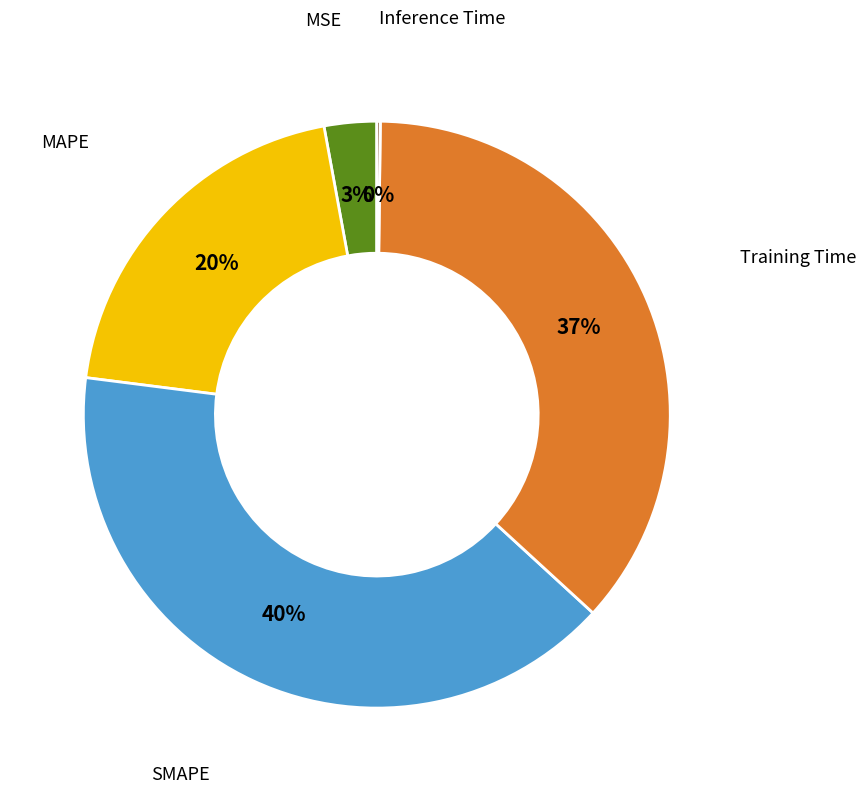

To the nearest percent, what is the average slice percentage?

20%